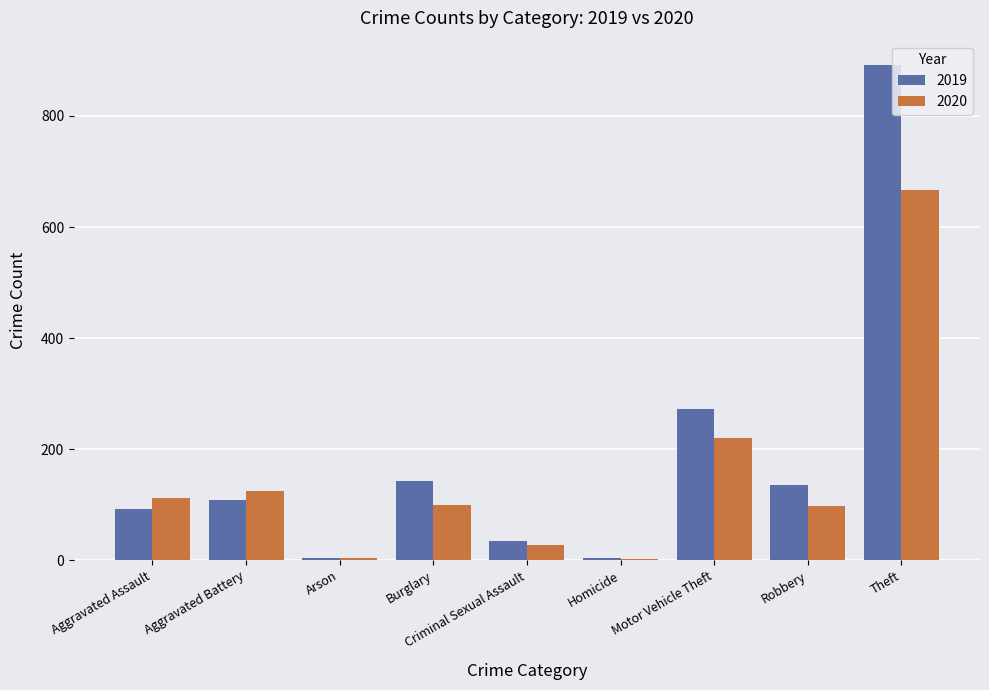

At which category is the sum across all series the highest?

Theft